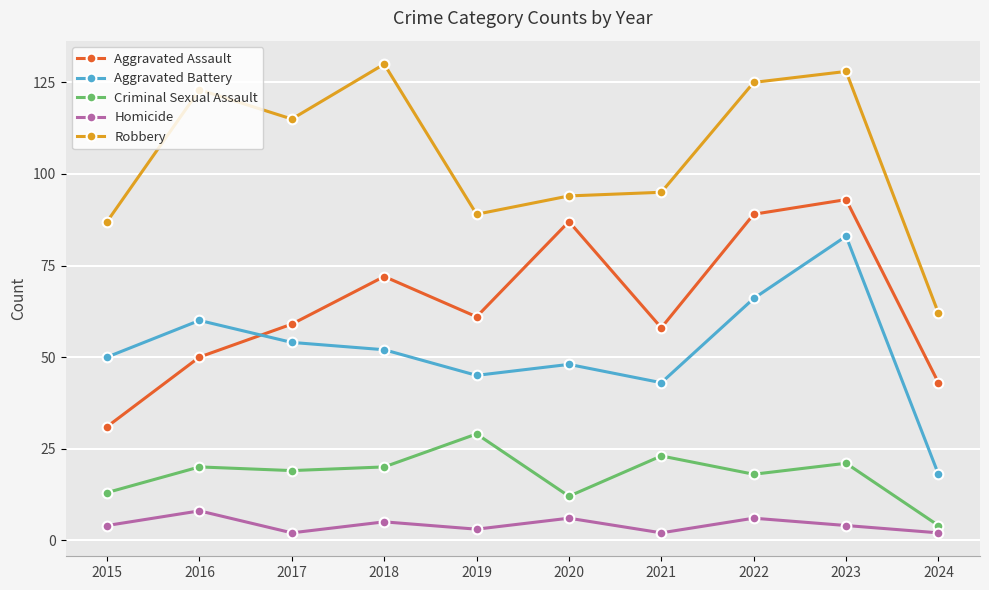

How many distinct data groups are displayed?

5